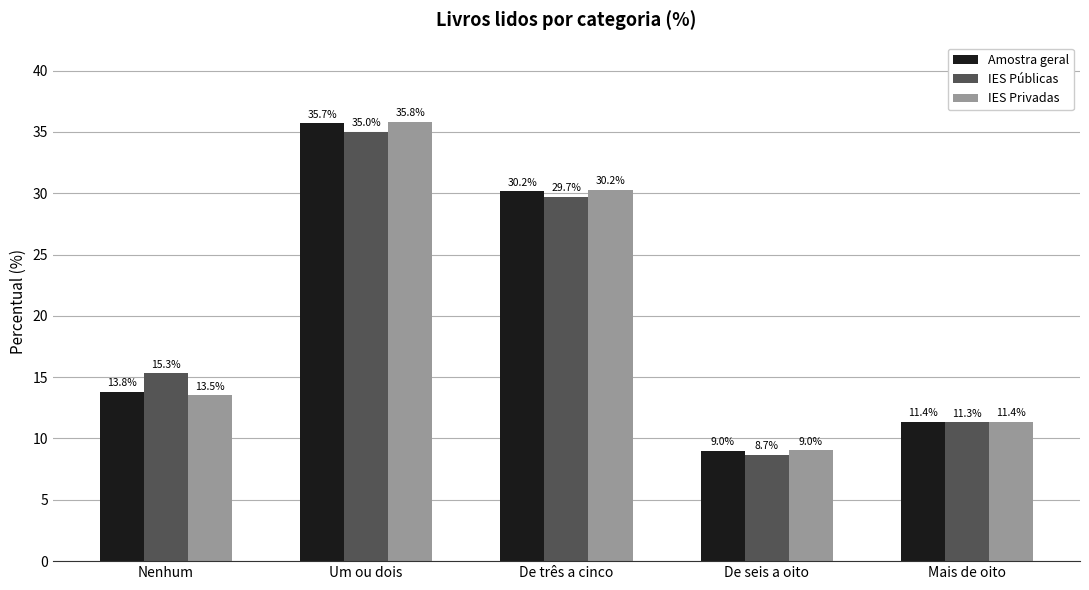

What is the approximate value of Amostra geral at Mais de oito?

11.4